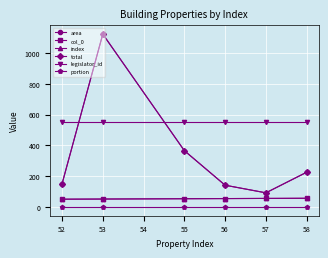

Reading left to right, extract all data points from this chart.

area: 150.4	1120.7	366.3	142.5	93.2	226.4
col_0: 52.0	53.0	55.0	56.0	57.0	58.0
index: 52.0	53.0	55.0	56.0	57.0	58.0
total: 150.4	1120.7	366.3	142.5	93.2	226.4
legislator_id: 551.0	551.0	551.0	551.0	551.0	551.0
portion: 1.0	1.0	1.0	1.0	1.0	1.0